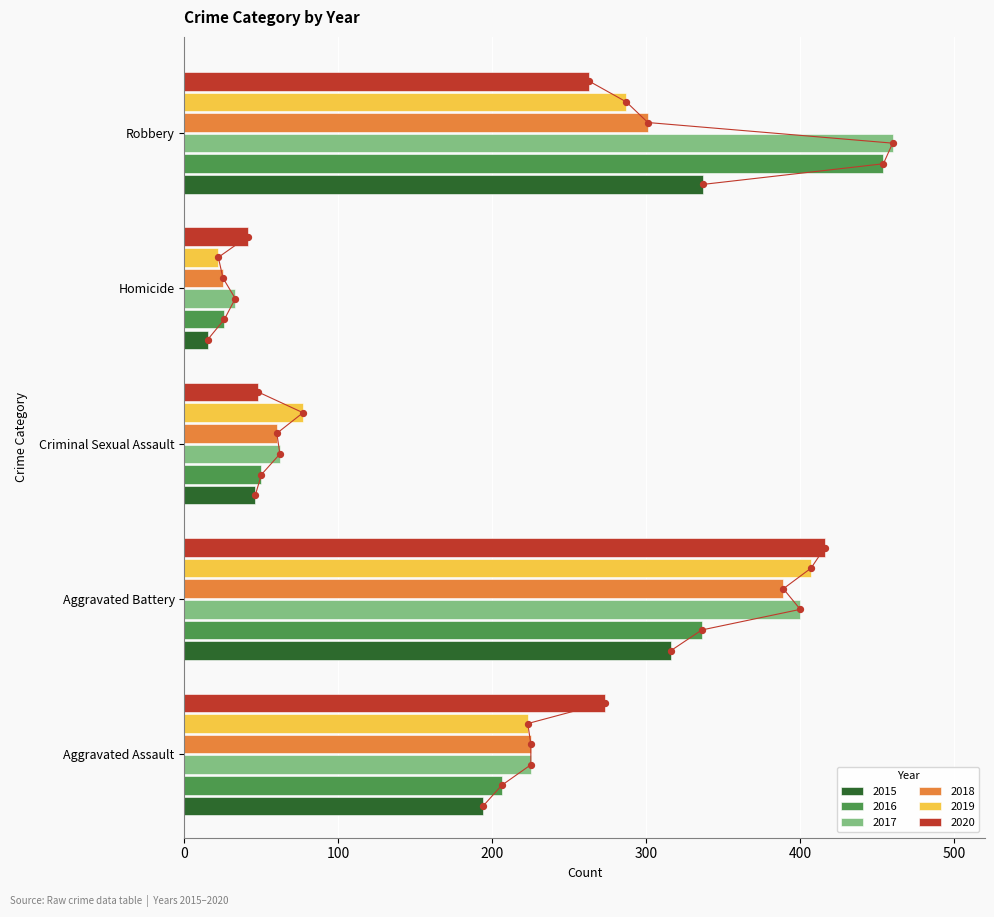

Which series has the largest total across all categories?

2017